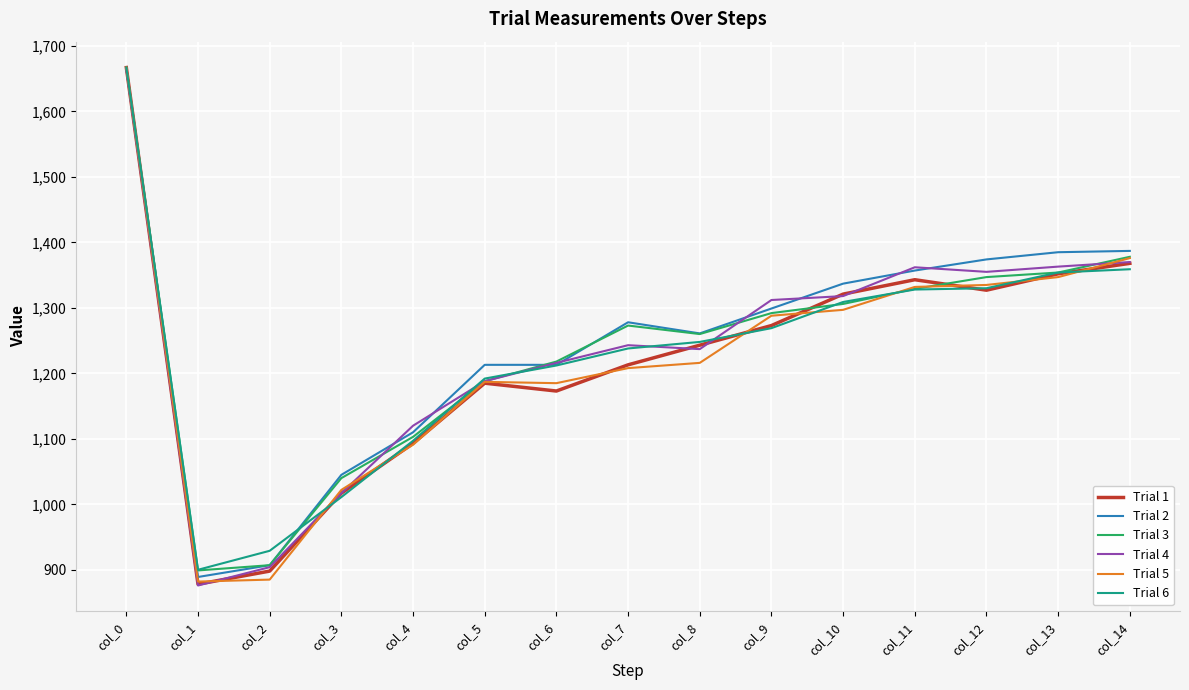

What is the maximum value for Trial 6?

1667